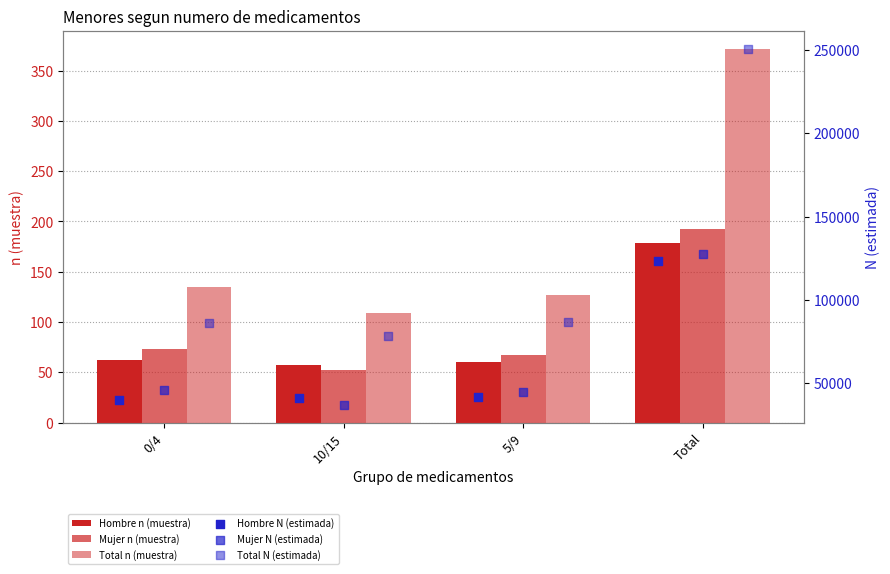

Which series has the largest total across all categories?

Total N (estimada)